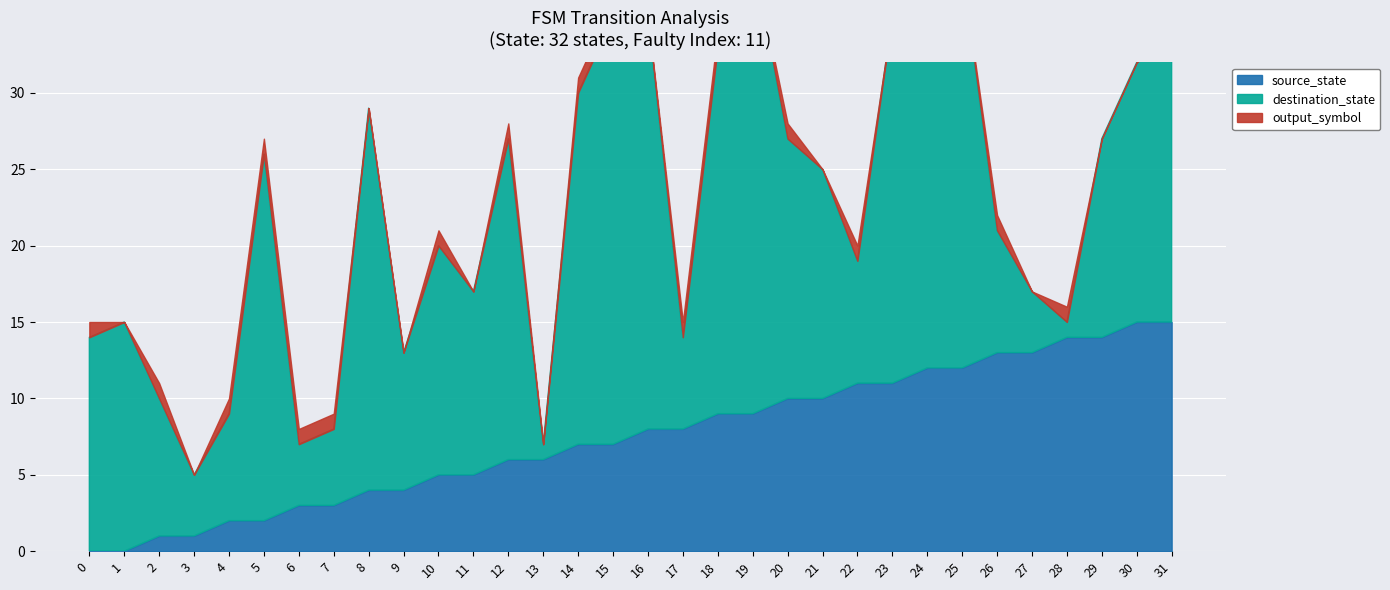

Rank the series by their average value, from lowest to highest.

output_symbol, source_state, destination_state